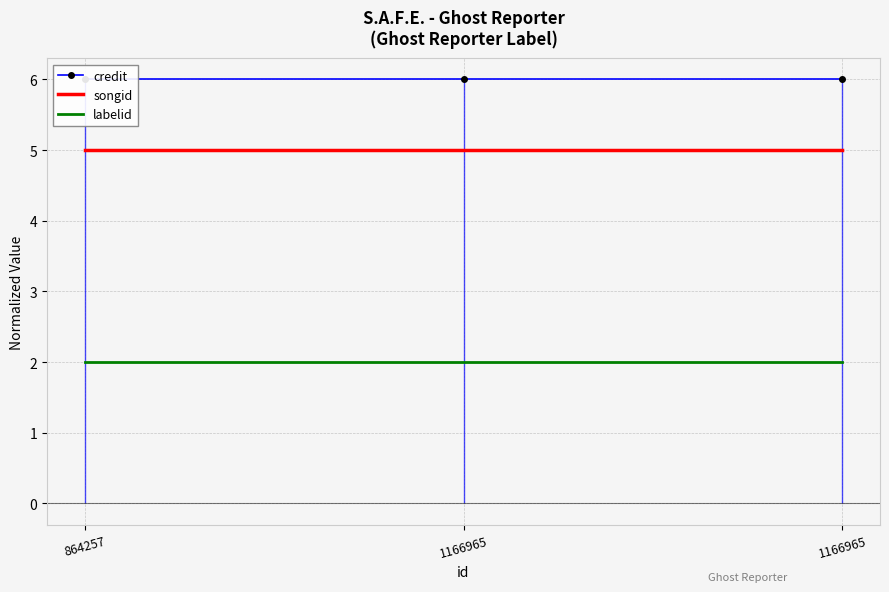

True or false: labelid has a value of 3 at 1166965.

False